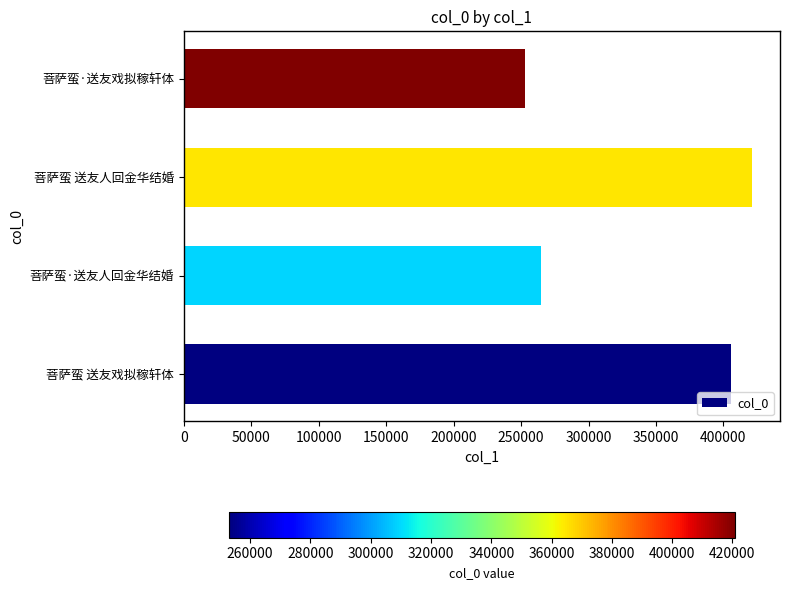

Reading bottom to top, extract all data points from this chart.

菩萨蛮 送友戏拟稼轩体=405241	菩萨蛮·送友人回金华结婚=265098	菩萨蛮 送友人回金华结婚=420881	菩萨蛮·送友戏拟稼轩体=252888